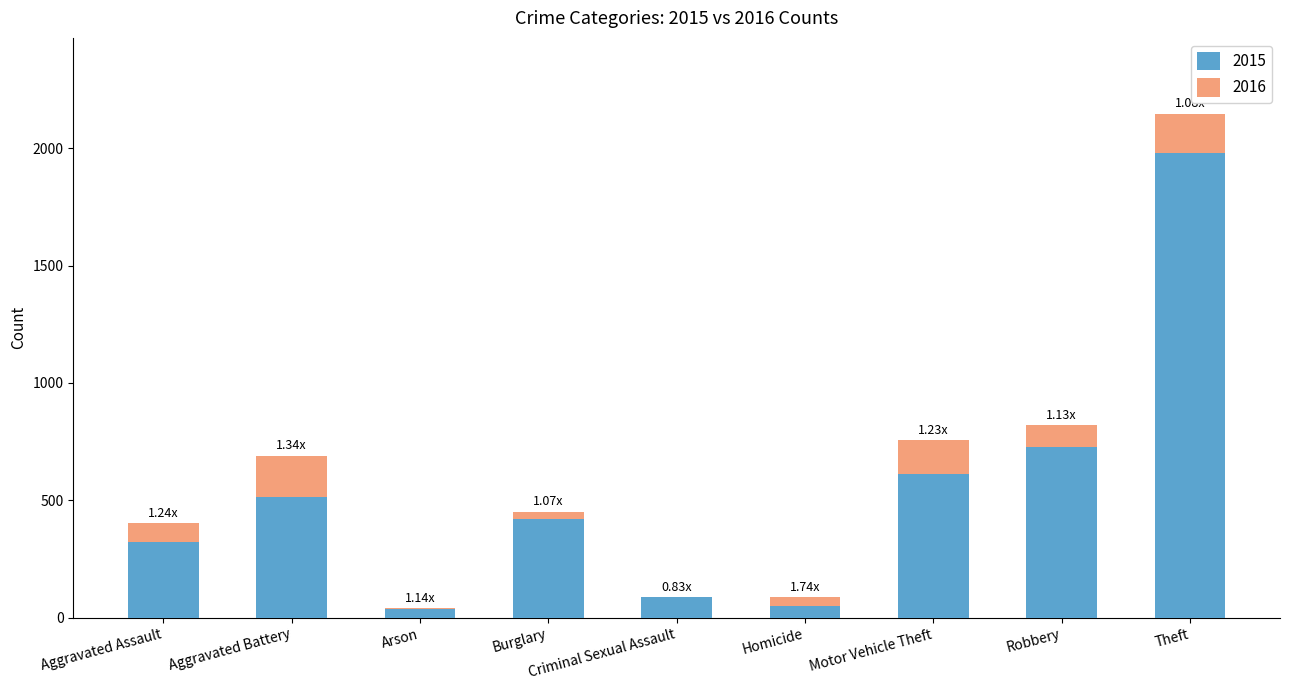

Count the number of categories in the chart.

9